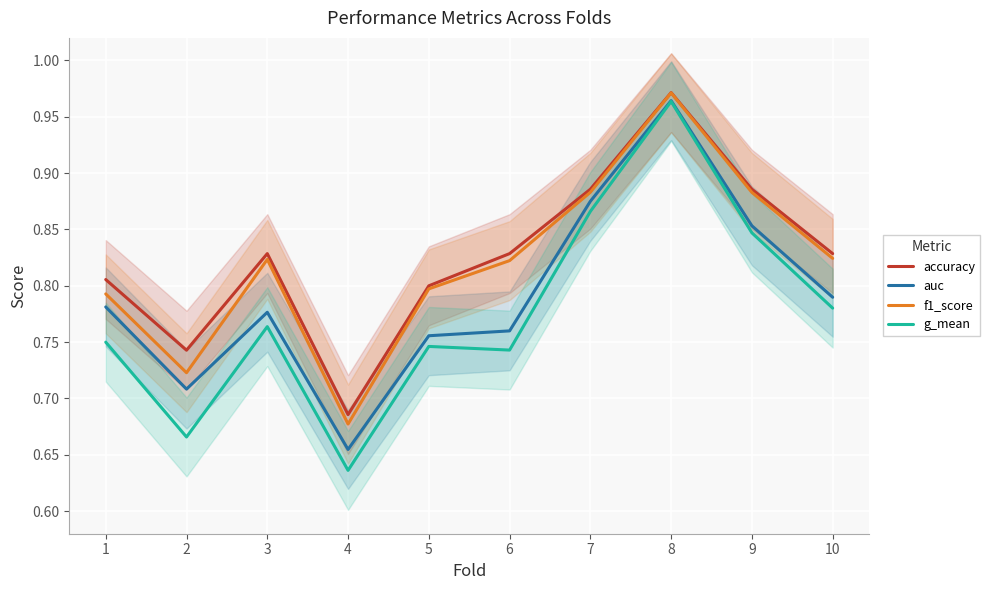

True or false: auc and g_mean cross at least once.

False